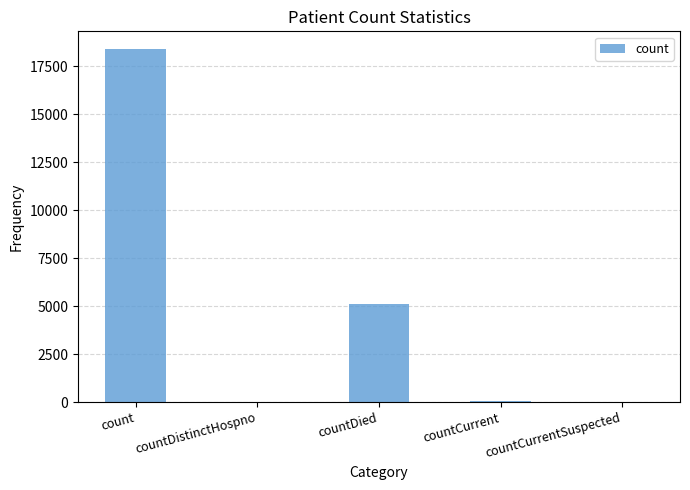

Which has a higher value, countCurrentSuspected or countDied?

countDied